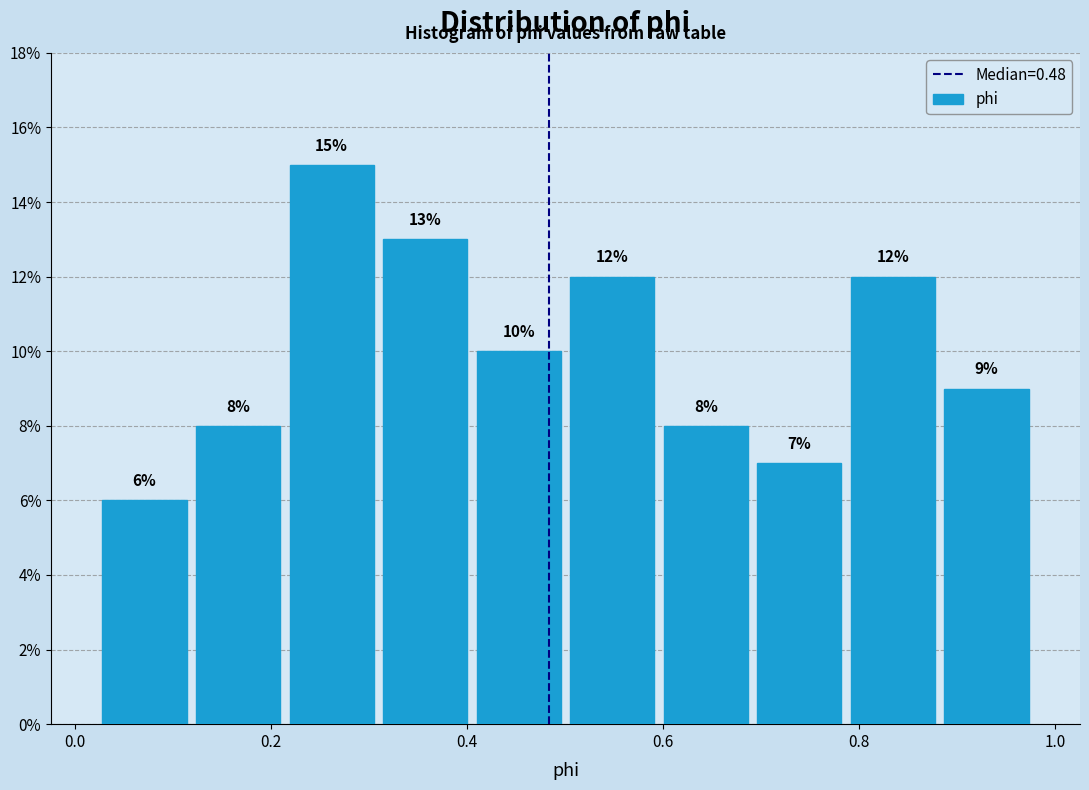

Over which range of the x-axis is the bar tallest?

0.22 to 0.30